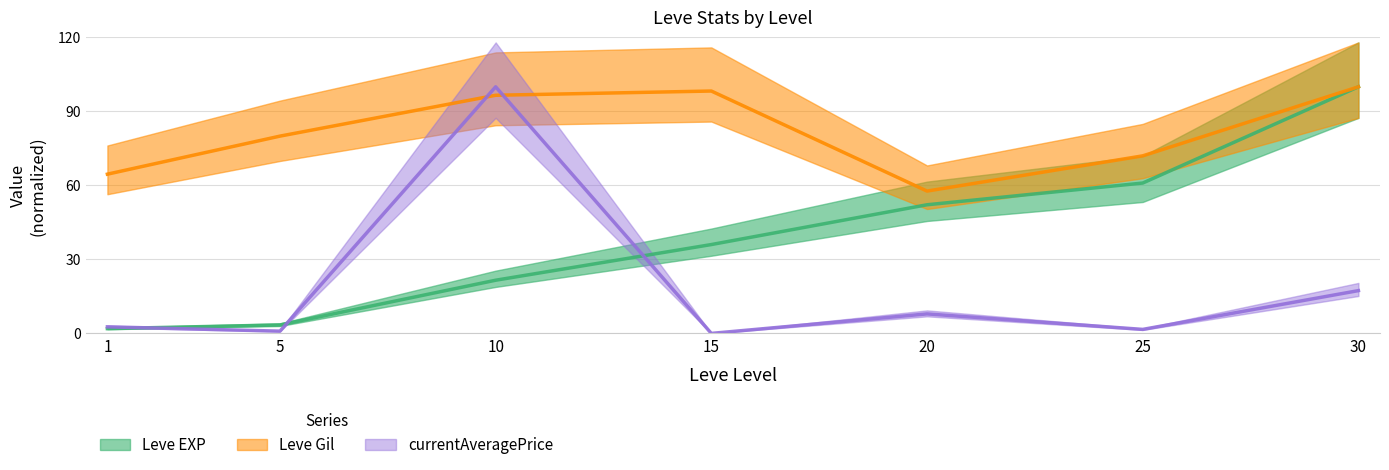

Which label corresponds to the smallest value in the chart?

15